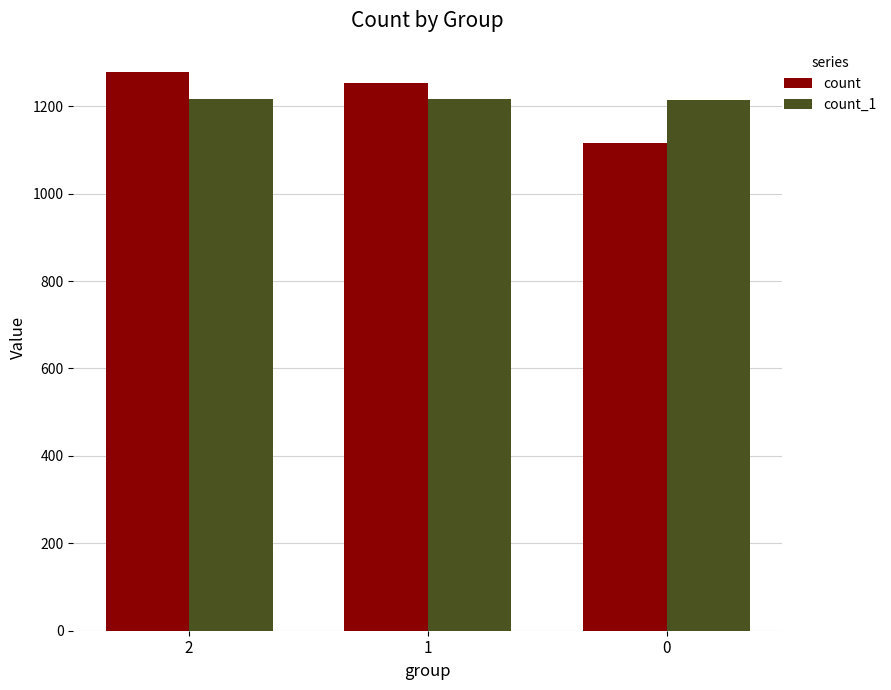

Which series changed the most between 1 and 0?

count